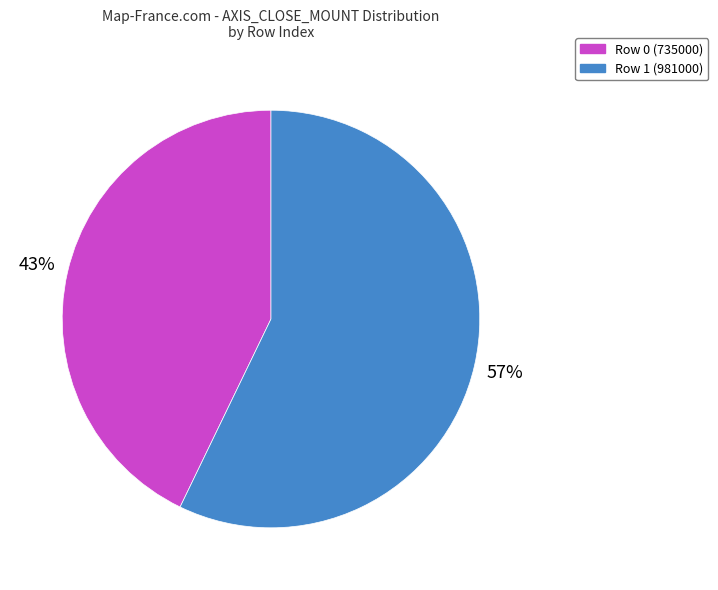

What is the largest slice in the pie chart?

Row 1 (981000)